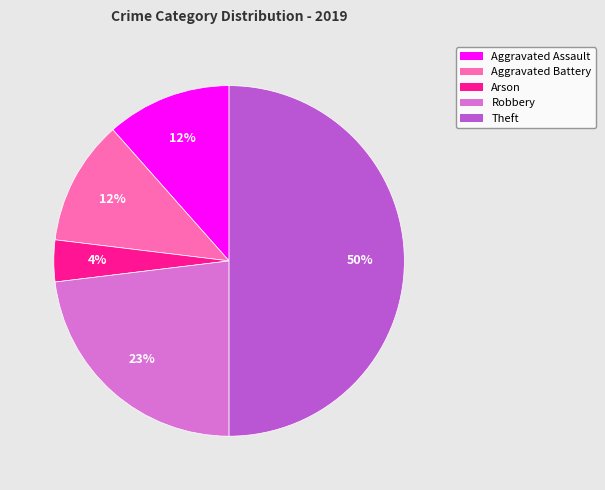

To the nearest percent, what is the average slice percentage?

20%